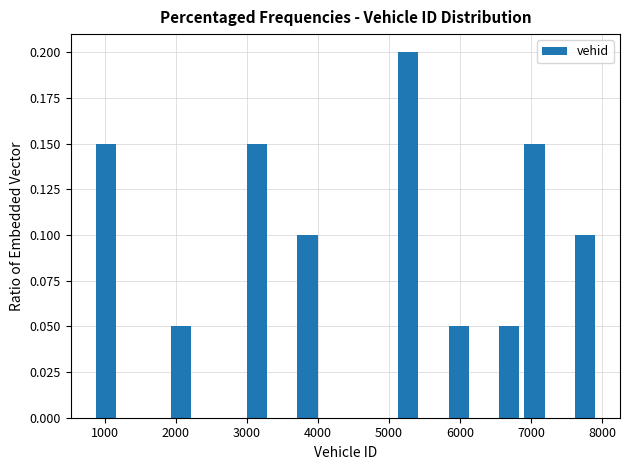

Around what value on the x-axis is the tallest bar? Give the approximate position of its centre, as read against the axis.

5300